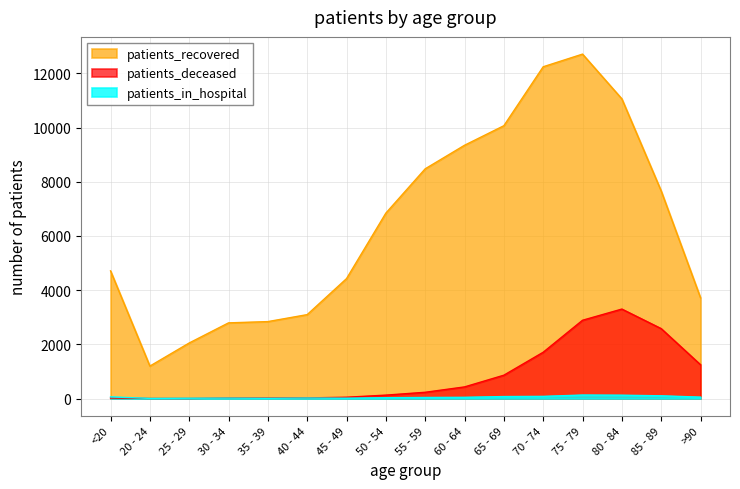

Is it true that patients_deceased equals 430 at 60 - 64?

True